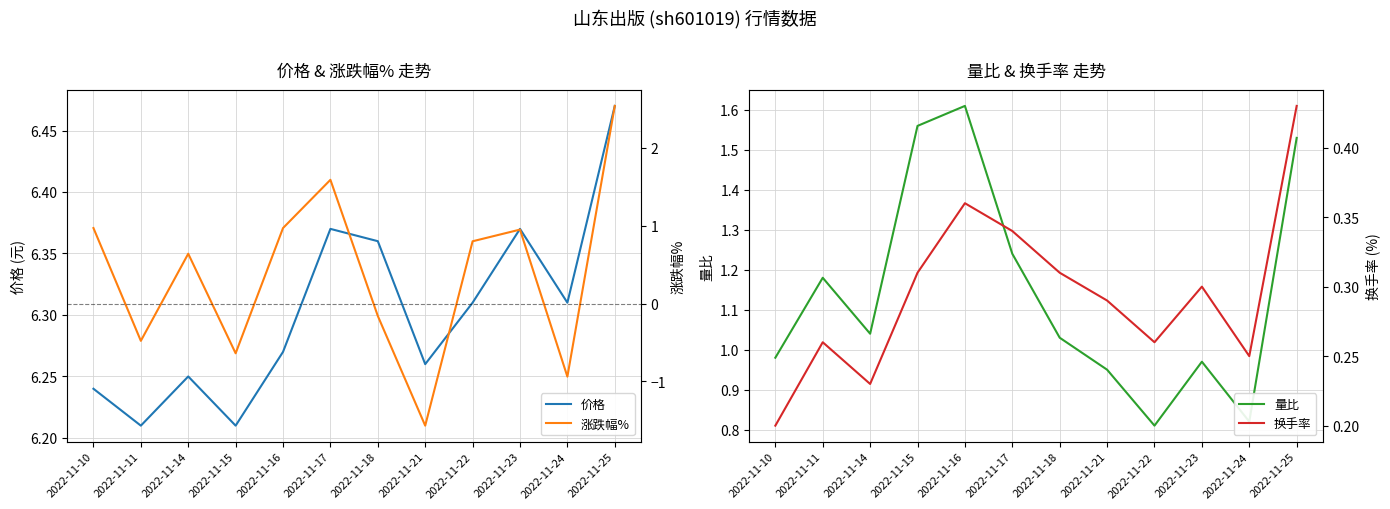

What are all the series names shown in the legend?

价格, 量比, 涨跌幅%, 换手率